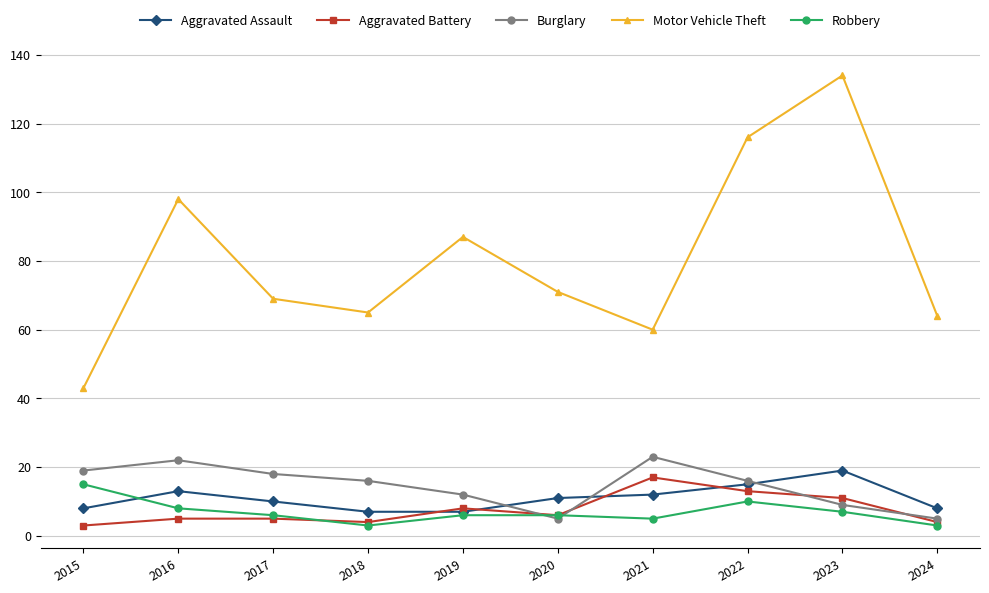

How many distinct data groups are displayed?

5